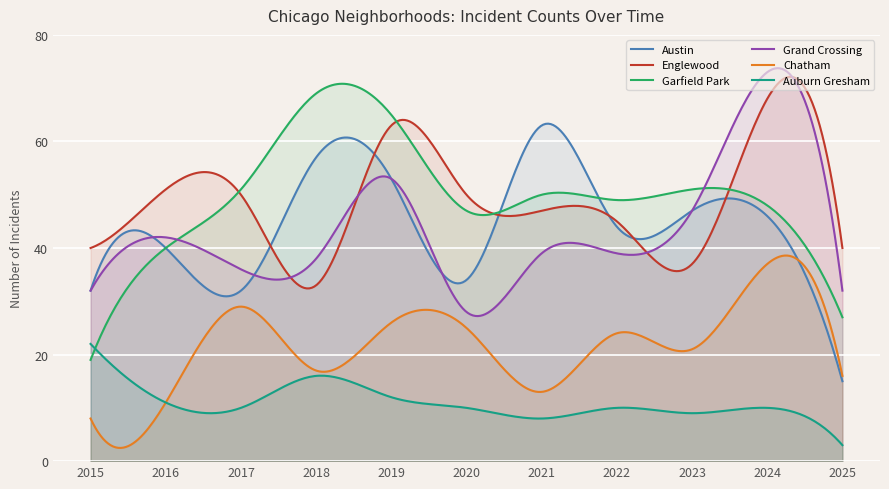

True or false: Chatham has a value of 13 at 2015.

False